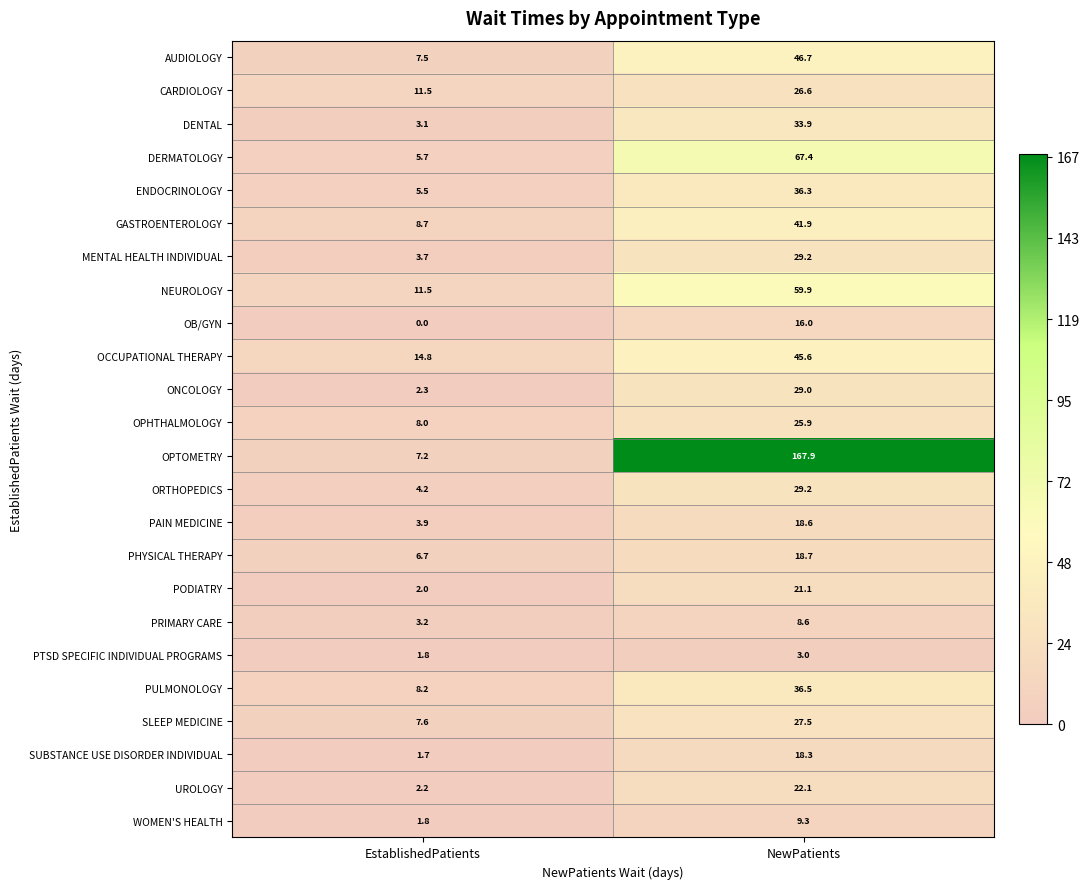

Is it true that MENTAL HEALTH INDIVIDUAL equals 47.8 at NewPatients?

False